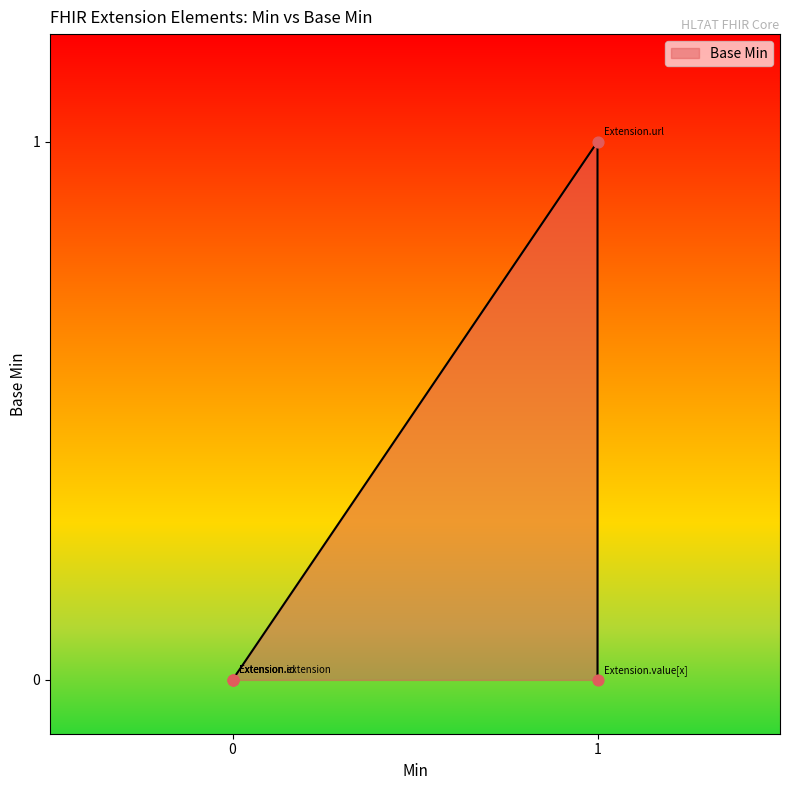

Between Extension.id and Extension.value[x], which is larger?

Extension.id